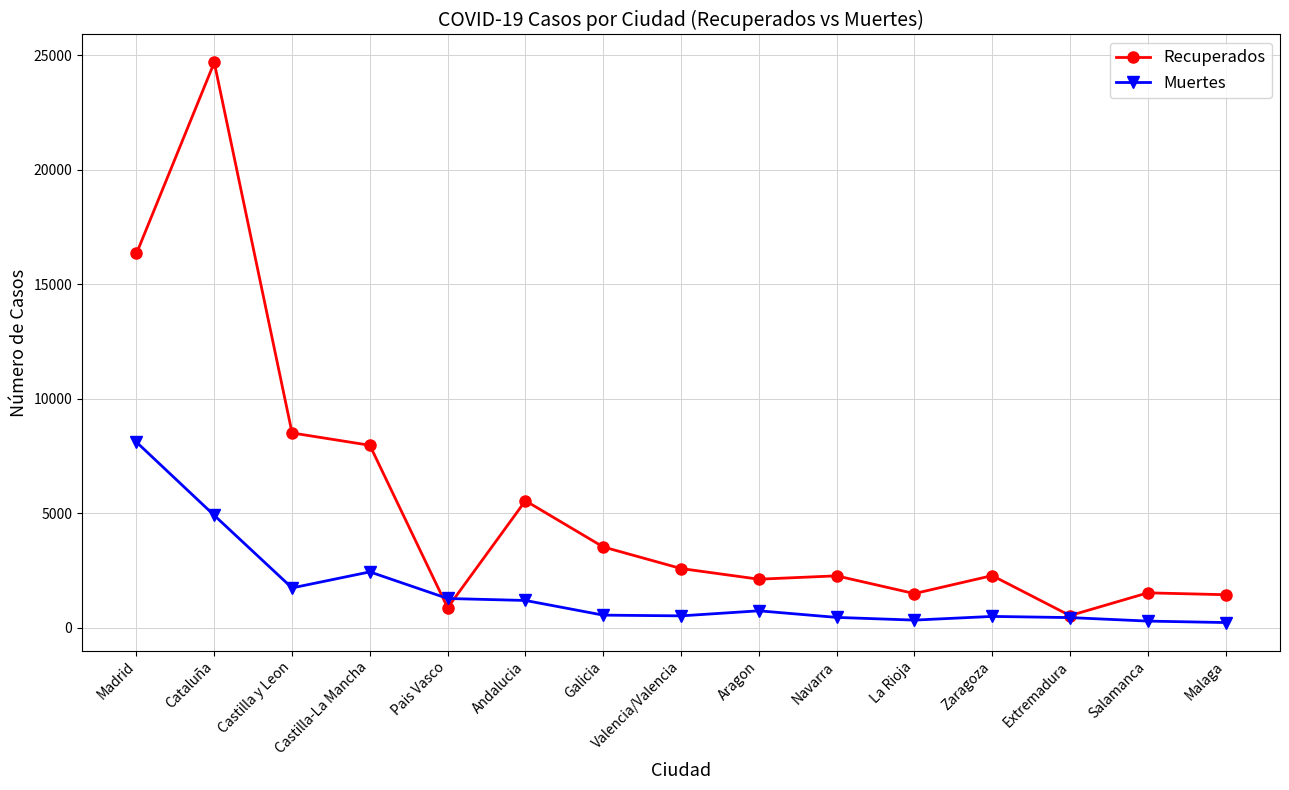

Where is the first local maximum for Recuperados?

Cataluña